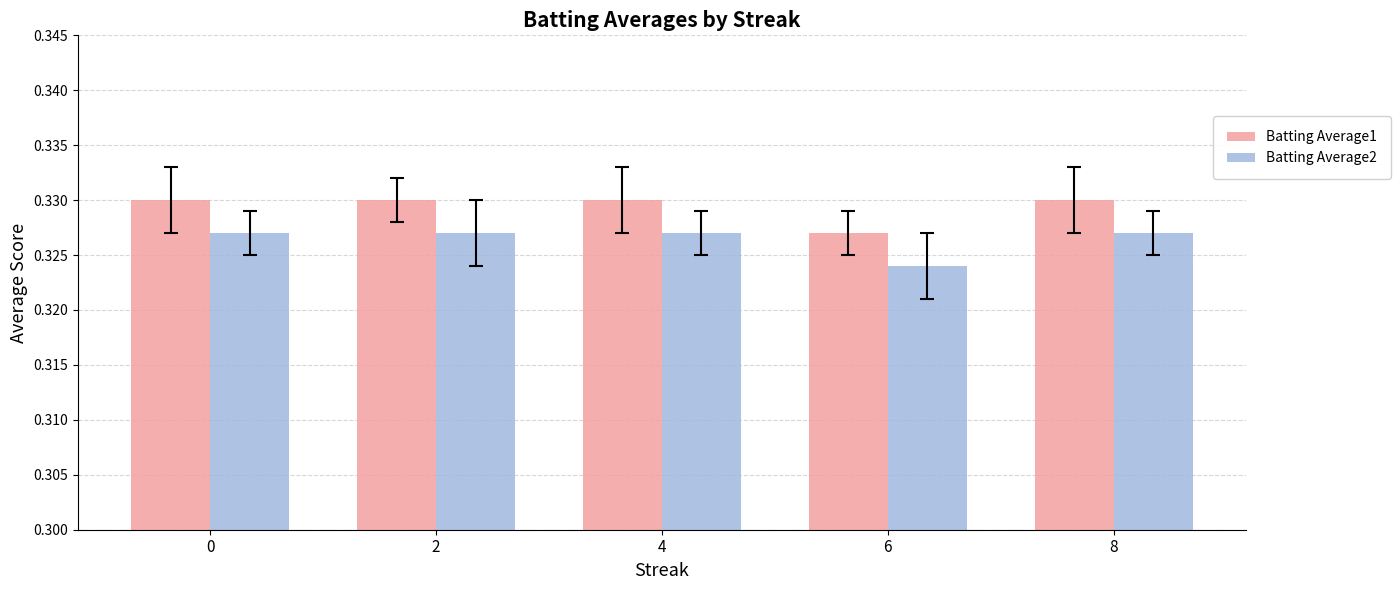

Where is Batting Average1 nearest to the value 0?

6